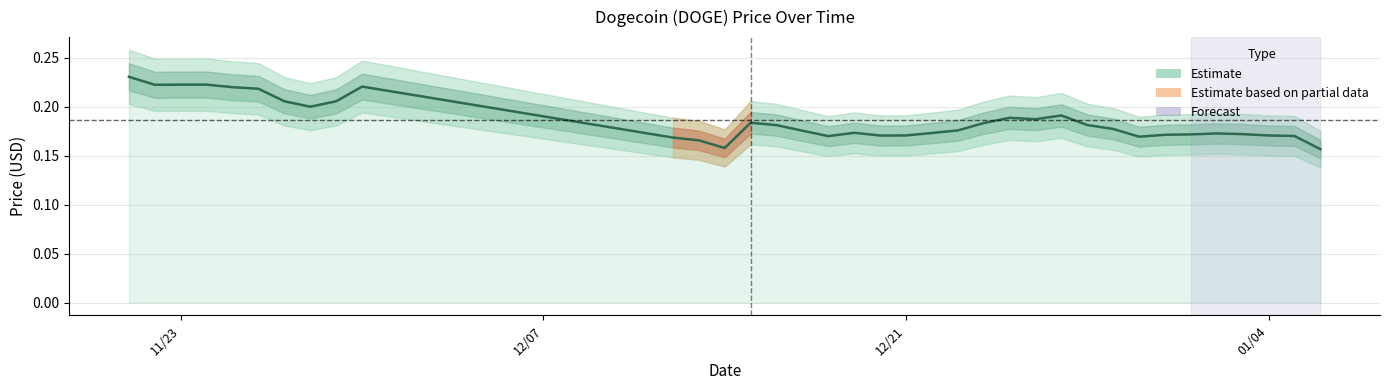

Count the number of data series in this chart.

1